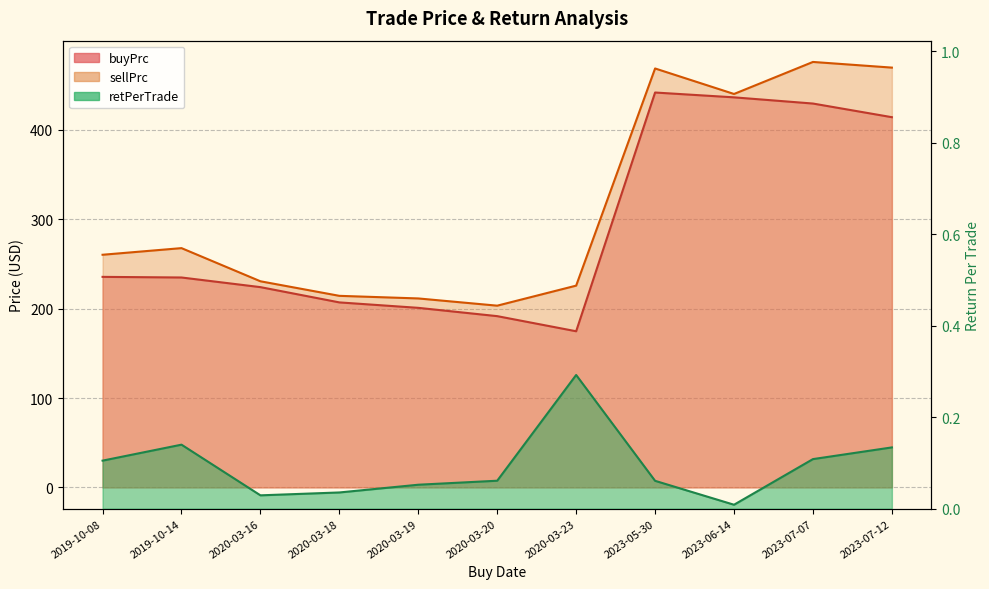

Rank the series at 2020-03-23 from lowest to highest value.

retPerTrade, buyPrc, sellPrc